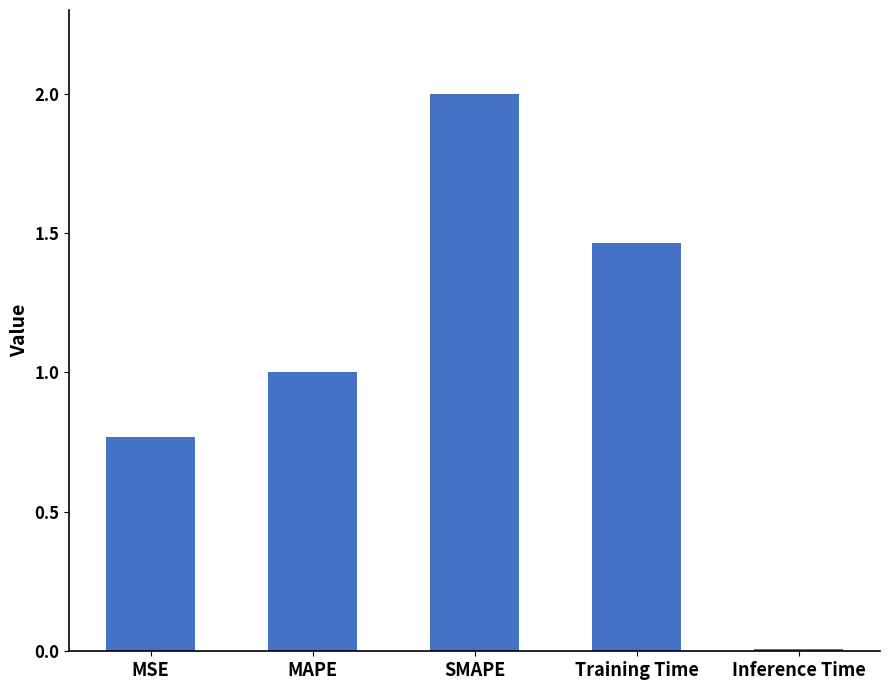

Where is the data nearest to the value 1?

MAPE